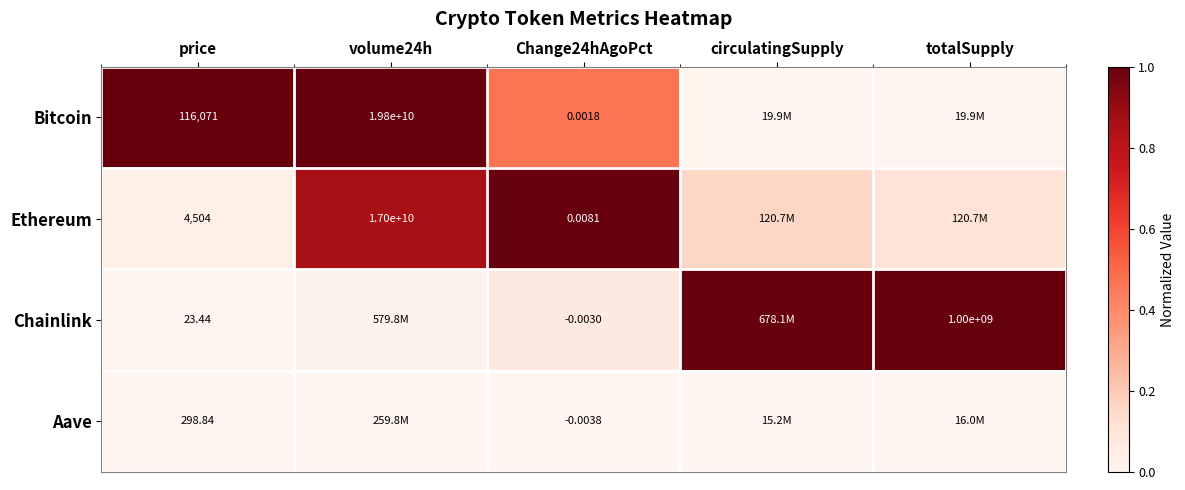

Is the value of Aave at price greater than the value of Ethereum at Change24hAgoPct?

Yes